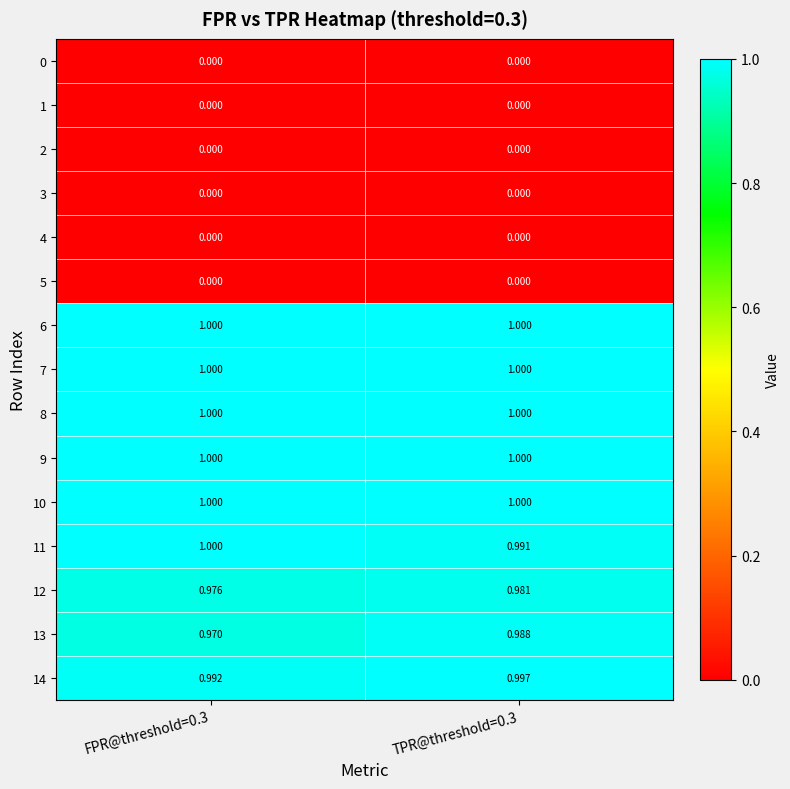

Is the value of 14 at TPR@threshold=0.3 greater than the value of 4 at FPR@threshold=0.3?

Yes